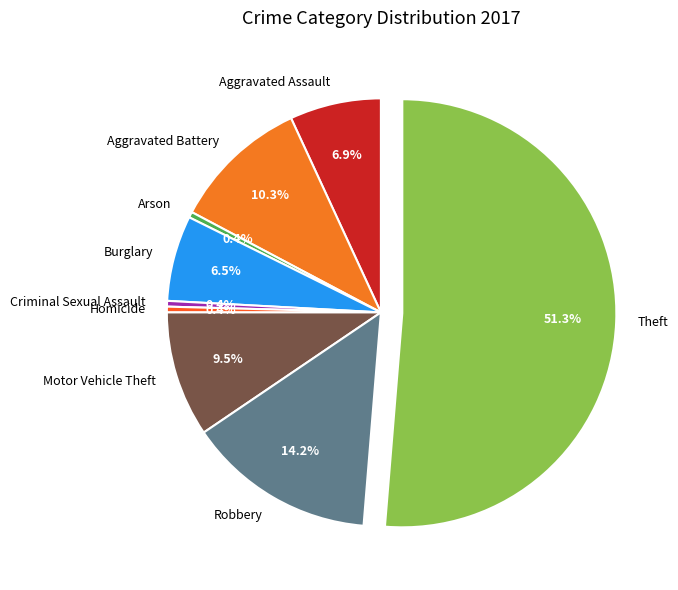

To the nearest percent, what is the difference between the Theft and Robbery slice percentages?

37%